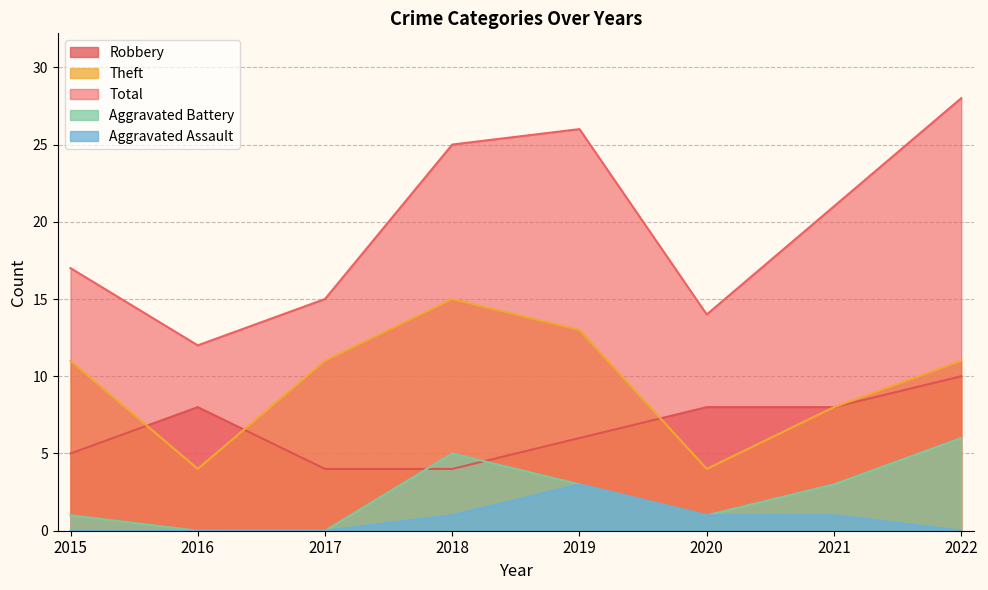

Is it true that Total equals 17 at 2015?

True